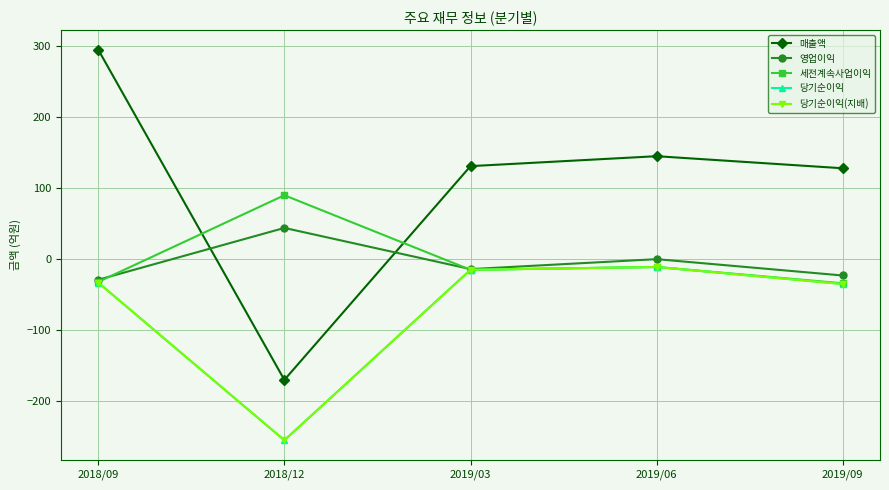

What is the total value across all series at 2018/12?

-546